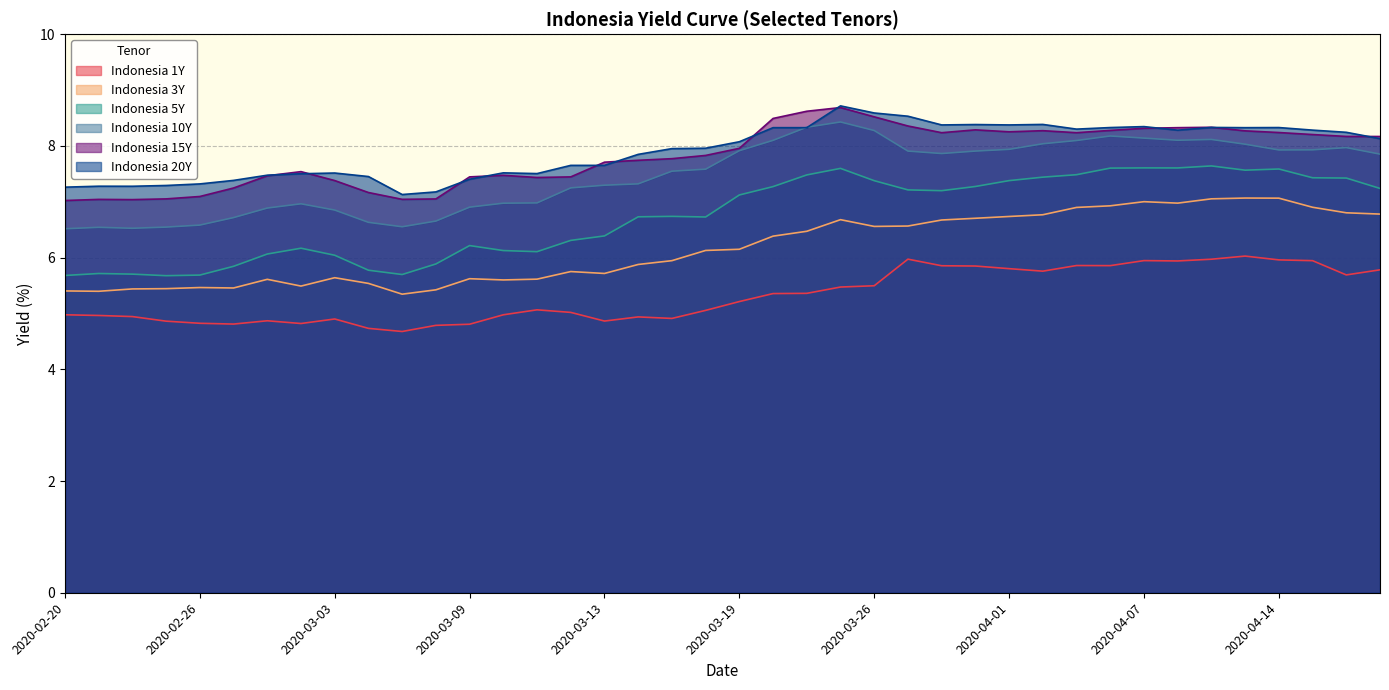

Reading right to left, what are all the values shown in this chart?

Indonesia 1Y: 2020-04-20=5.8	2020-04-16=5.7	2020-04-15=5.9	2020-04-14=6.0	2020-04-13=6.0	2020-04-09=6.0	2020-04-08=5.9	2020-04-07=5.9	2020-04-06=5.9	2020-04-03=5.9	2020-04-02=5.8	2020-04-01=5.8	2020-03-31=5.8	2020-03-30=5.9	2020-03-27=6.0	2020-03-26=5.5	2020-03-24=5.5	2020-03-23=5.4	2020-03-20=5.4	2020-03-19=5.2	2020-03-18=5.1	2020-03-17=4.9	2020-03-16=4.9	2020-03-13=4.9	2020-03-12=5.0	2020-03-11=5.1	2020-03-10=5.0	2020-03-09=4.8	2020-03-06=4.8	2020-03-05=4.7	2020-03-04=4.7	2020-03-03=4.9	2020-03-02=4.8	2020-02-28=4.9	2020-02-27=4.8	2020-02-26=4.8	2020-02-25=4.9	2020-02-24=4.9	2020-02-21=5.0	2020-02-20=5.0
Indonesia 3Y: 2020-04-20=6.8	2020-04-16=6.8	2020-04-15=6.9	2020-04-14=7.1	2020-04-13=7.1	2020-04-09=7.1	2020-04-08=7.0	2020-04-07=7.0	2020-04-06=6.9	2020-04-03=6.9	2020-04-02=6.8	2020-04-01=6.7	2020-03-31=6.7	2020-03-30=6.7	2020-03-27=6.6	2020-03-26=6.6	2020-03-24=6.7	2020-03-23=6.5	2020-03-20=6.4	2020-03-19=6.1	2020-03-18=6.1	2020-03-17=5.9	2020-03-16=5.9	2020-03-13=5.7	2020-03-12=5.8	2020-03-11=5.6	2020-03-10=5.6	2020-03-09=5.6	2020-03-06=5.4	2020-03-05=5.3	2020-03-04=5.5	2020-03-03=5.6	2020-03-02=5.5	2020-02-28=5.6	2020-02-27=5.5	2020-02-26=5.5	2020-02-25=5.4	2020-02-24=5.4	2020-02-21=5.4	2020-02-20=5.4
Indonesia 5Y: 2020-04-20=7.2	2020-04-16=7.4	2020-04-15=7.4	2020-04-14=7.6	2020-04-13=7.6	2020-04-09=7.6	2020-04-08=7.6	2020-04-07=7.6	2020-04-06=7.6	2020-04-03=7.5	2020-04-02=7.4	2020-04-01=7.4	2020-03-31=7.3	2020-03-30=7.2	2020-03-27=7.2	2020-03-26=7.4	2020-03-24=7.6	2020-03-23=7.5	2020-03-20=7.3	2020-03-19=7.1	2020-03-18=6.7	2020-03-17=6.7	2020-03-16=6.7	2020-03-13=6.4	2020-03-12=6.3	2020-03-11=6.1	2020-03-10=6.1	2020-03-09=6.2	2020-03-06=5.9	2020-03-05=5.7	2020-03-04=5.8	2020-03-03=6.0	2020-03-02=6.2	2020-02-28=6.1	2020-02-27=5.8	2020-02-26=5.7	2020-02-25=5.7	2020-02-24=5.7	2020-02-21=5.7	2020-02-20=5.7
Indonesia 10Y: 2020-04-20=7.9	2020-04-16=8.0	2020-04-15=7.9	2020-04-14=7.9	2020-04-13=8.0	2020-04-09=8.1	2020-04-08=8.1	2020-04-07=8.1	2020-04-06=8.2	2020-04-03=8.1	2020-04-02=8.0	2020-04-01=7.9	2020-03-31=7.9	2020-03-30=7.9	2020-03-27=7.9	2020-03-26=8.3	2020-03-24=8.4	2020-03-23=8.3	2020-03-20=8.1	2020-03-19=7.9	2020-03-18=7.6	2020-03-17=7.5	2020-03-16=7.3	2020-03-13=7.3	2020-03-12=7.2	2020-03-11=7.0	2020-03-10=7.0	2020-03-09=6.9	2020-03-06=6.7	2020-03-05=6.6	2020-03-04=6.6	2020-03-03=6.9	2020-03-02=7.0	2020-02-28=6.9	2020-02-27=6.7	2020-02-26=6.6	2020-02-25=6.5	2020-02-24=6.5	2020-02-21=6.5	2020-02-20=6.5
Indonesia 15Y: 2020-04-20=8.2	2020-04-16=8.2	2020-04-15=8.2	2020-04-14=8.2	2020-04-13=8.3	2020-04-09=8.3	2020-04-08=8.3	2020-04-07=8.3	2020-04-06=8.3	2020-04-03=8.2	2020-04-02=8.3	2020-04-01=8.3	2020-03-31=8.3	2020-03-30=8.2	2020-03-27=8.4	2020-03-26=8.5	2020-03-24=8.7	2020-03-23=8.6	2020-03-20=8.5	2020-03-19=8.0	2020-03-18=7.8	2020-03-17=7.8	2020-03-16=7.7	2020-03-13=7.7	2020-03-12=7.4	2020-03-11=7.4	2020-03-10=7.5	2020-03-09=7.4	2020-03-06=7.0	2020-03-05=7.0	2020-03-04=7.2	2020-03-03=7.4	2020-03-02=7.5	2020-02-28=7.5	2020-02-27=7.2	2020-02-26=7.1	2020-02-25=7.1	2020-02-24=7.0	2020-02-21=7.0	2020-02-20=7.0
Indonesia 20Y: 2020-04-20=8.1	2020-04-16=8.2	2020-04-15=8.3	2020-04-14=8.3	2020-04-13=8.3	2020-04-09=8.3	2020-04-08=8.3	2020-04-07=8.3	2020-04-06=8.3	2020-04-03=8.3	2020-04-02=8.4	2020-04-01=8.4	2020-03-31=8.4	2020-03-30=8.4	2020-03-27=8.5	2020-03-26=8.6	2020-03-24=8.7	2020-03-23=8.3	2020-03-20=8.3	2020-03-19=8.1	2020-03-18=8.0	2020-03-17=8.0	2020-03-16=7.8	2020-03-13=7.7	2020-03-12=7.7	2020-03-11=7.5	2020-03-10=7.5	2020-03-09=7.4	2020-03-06=7.2	2020-03-05=7.1	2020-03-04=7.5	2020-03-03=7.5	2020-03-02=7.5	2020-02-28=7.5	2020-02-27=7.4	2020-02-26=7.3	2020-02-25=7.3	2020-02-24=7.3	2020-02-21=7.3	2020-02-20=7.3